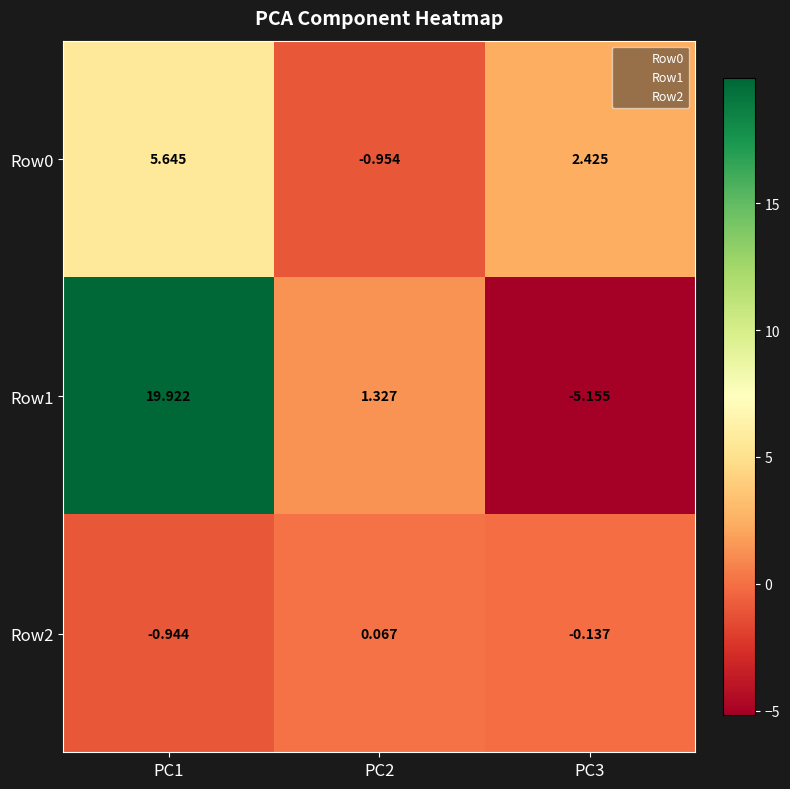

Rank the series by their maximum value, from lowest to highest.

Row2, Row0, Row1